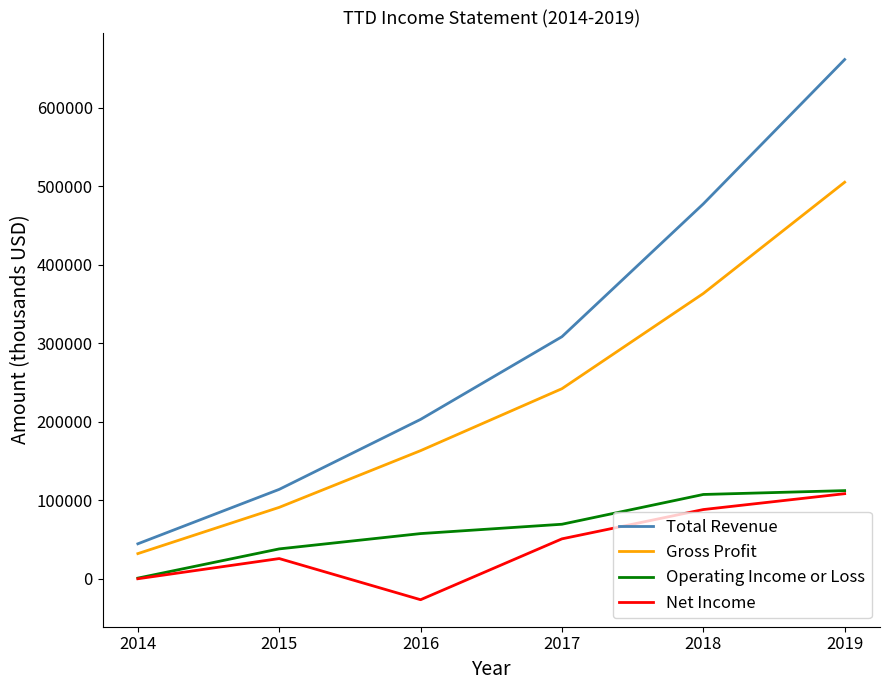

Is this an area chart (filled region under the line)?

No